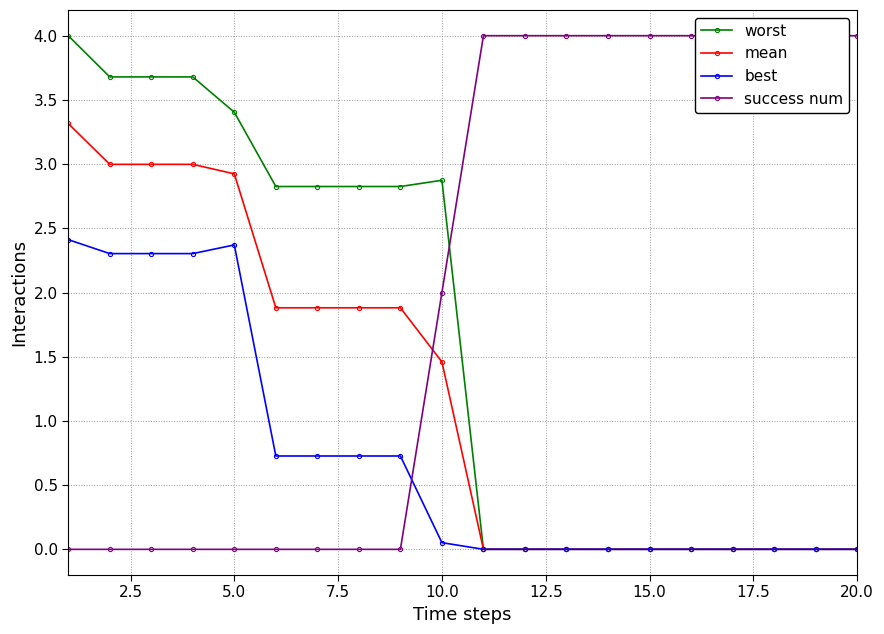

What are all the series names shown in the legend?

worst, mean, best, success num